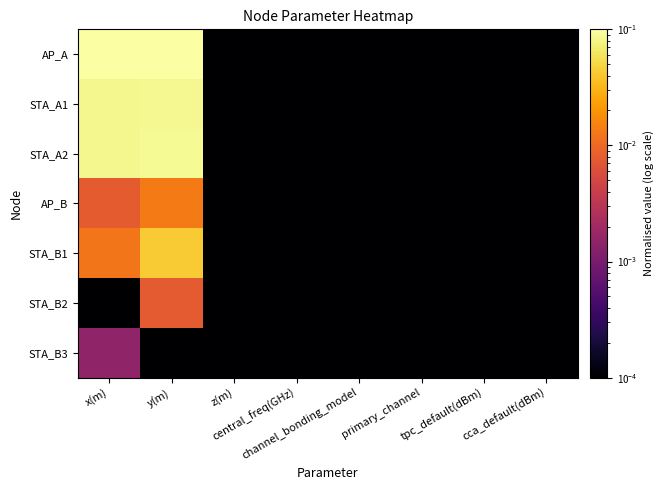

What is the total value across all series at x(m)?

0.3